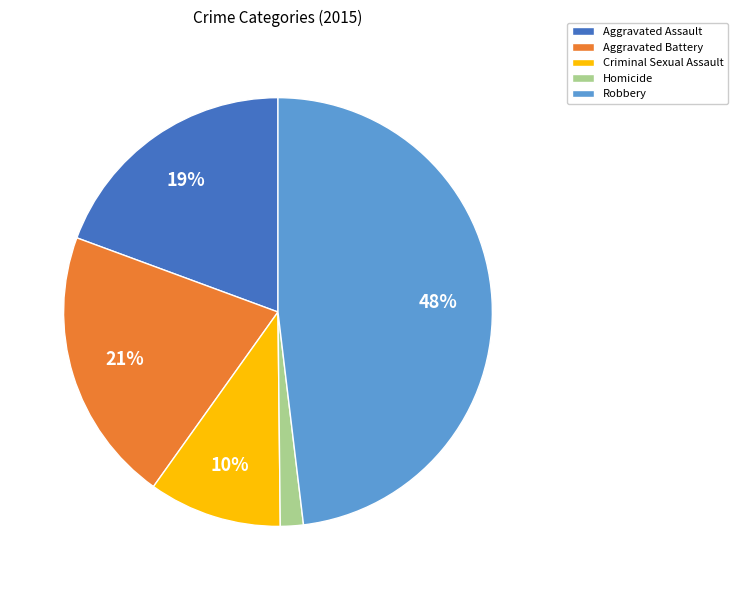

To the nearest percent, what is the average slice percentage?

20%